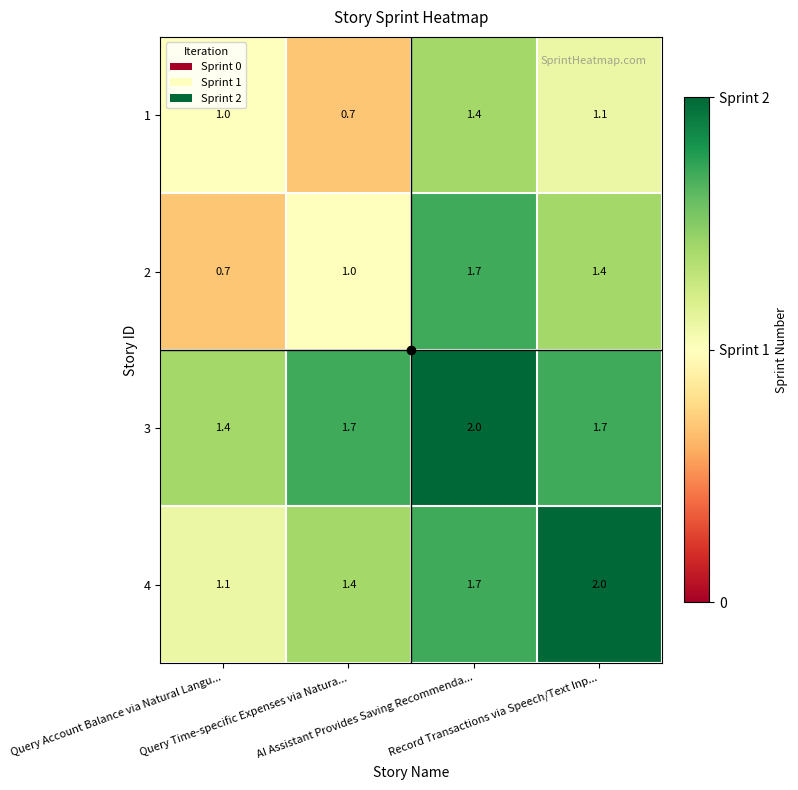

How many 4 values are between 1 and 2?

4